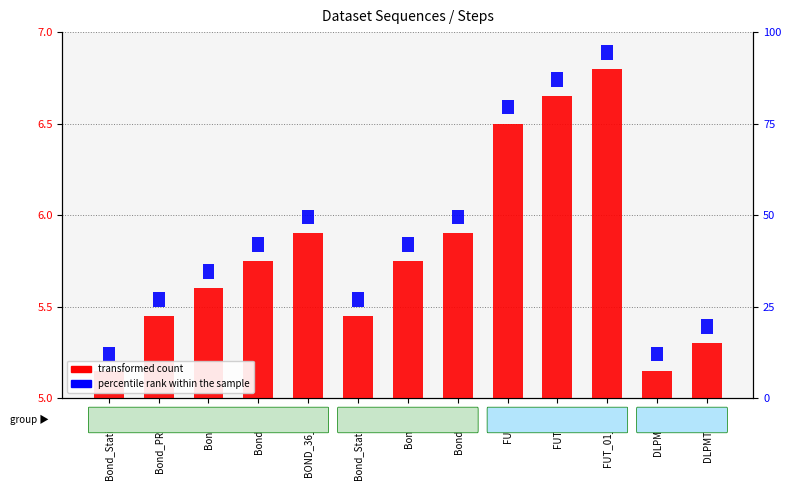

Which category has the lowest value in the percentile rank within the sample series?

Bond_Static_36